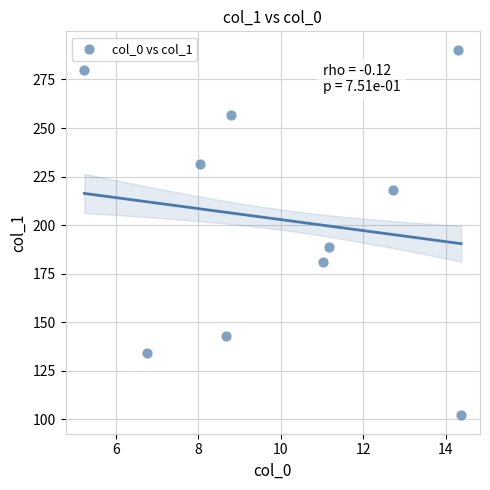

What Y value in the scatter plot is closest to 196?

188.8